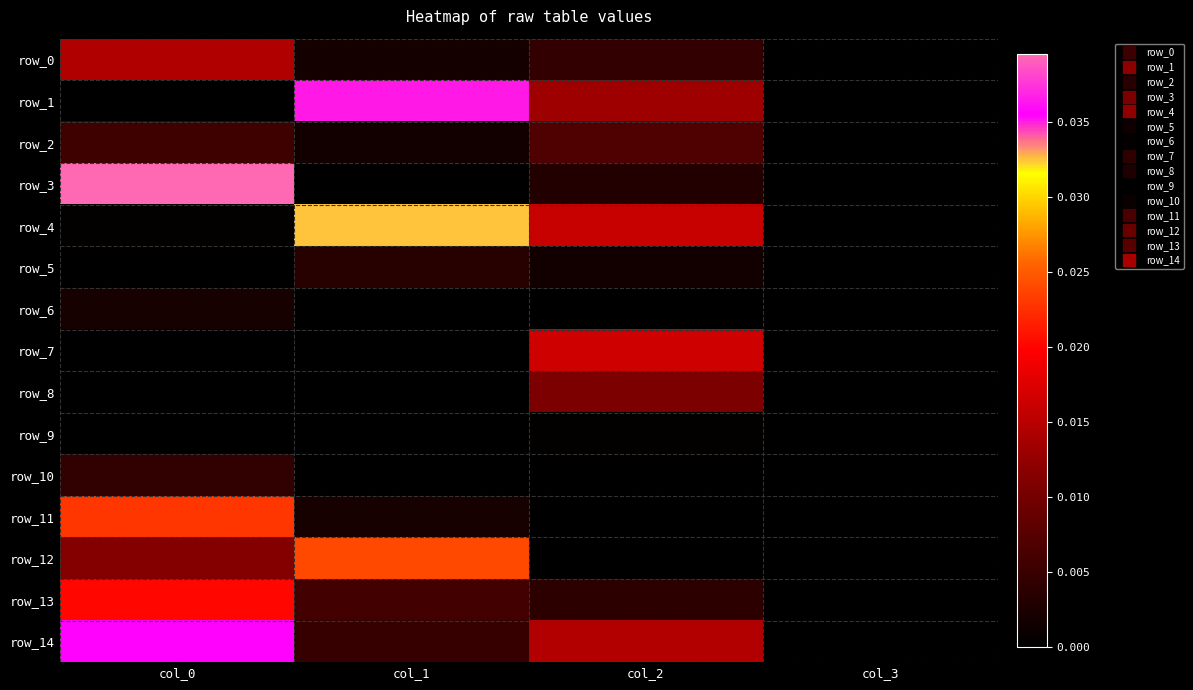

At which label is row_2 closest to 0?

col_3